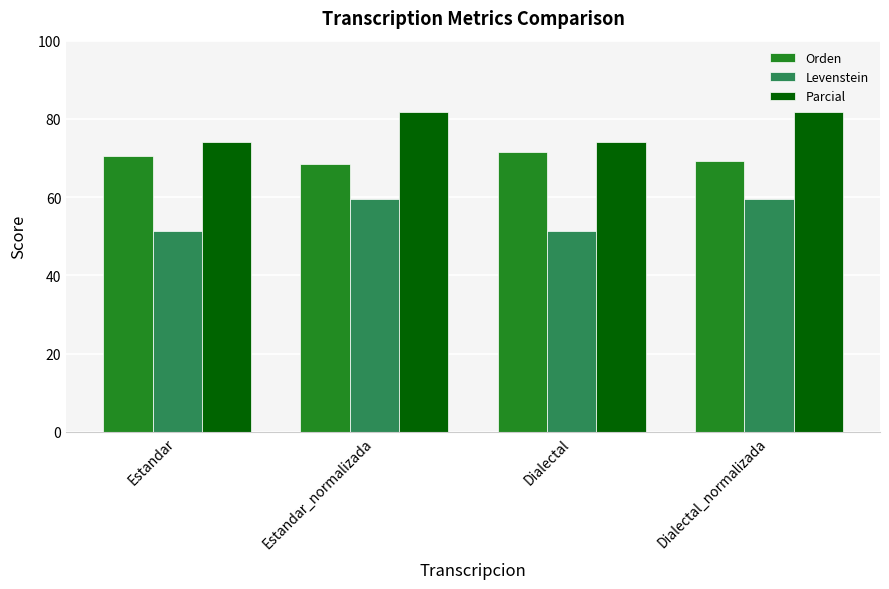

What is the highest value of the Levenstein series?

59.6